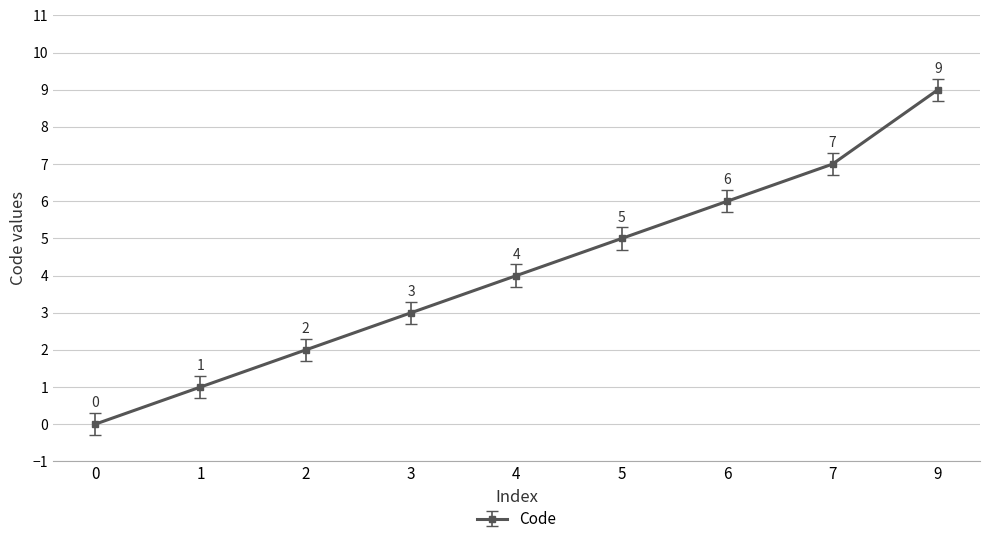

At which label is the value closest to 4?

4